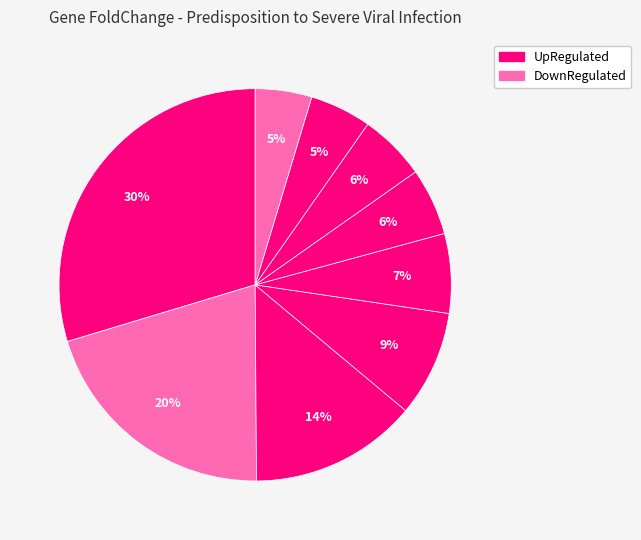

Is there a majority slice in this chart?

No